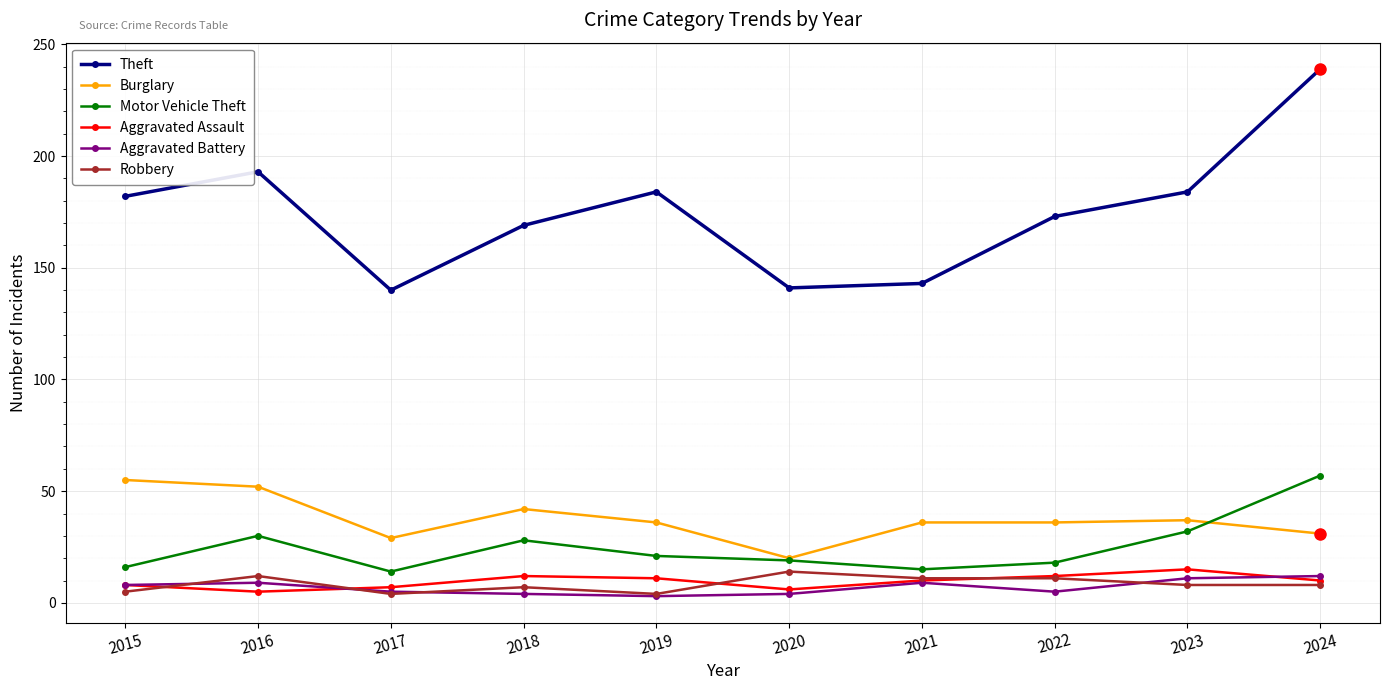

What is the difference between the second highest and minimum values in the Theft series?

53